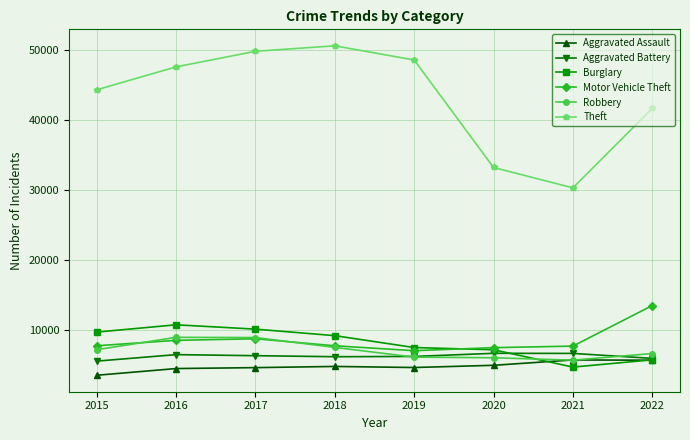

Count the number of categories in the chart.

8